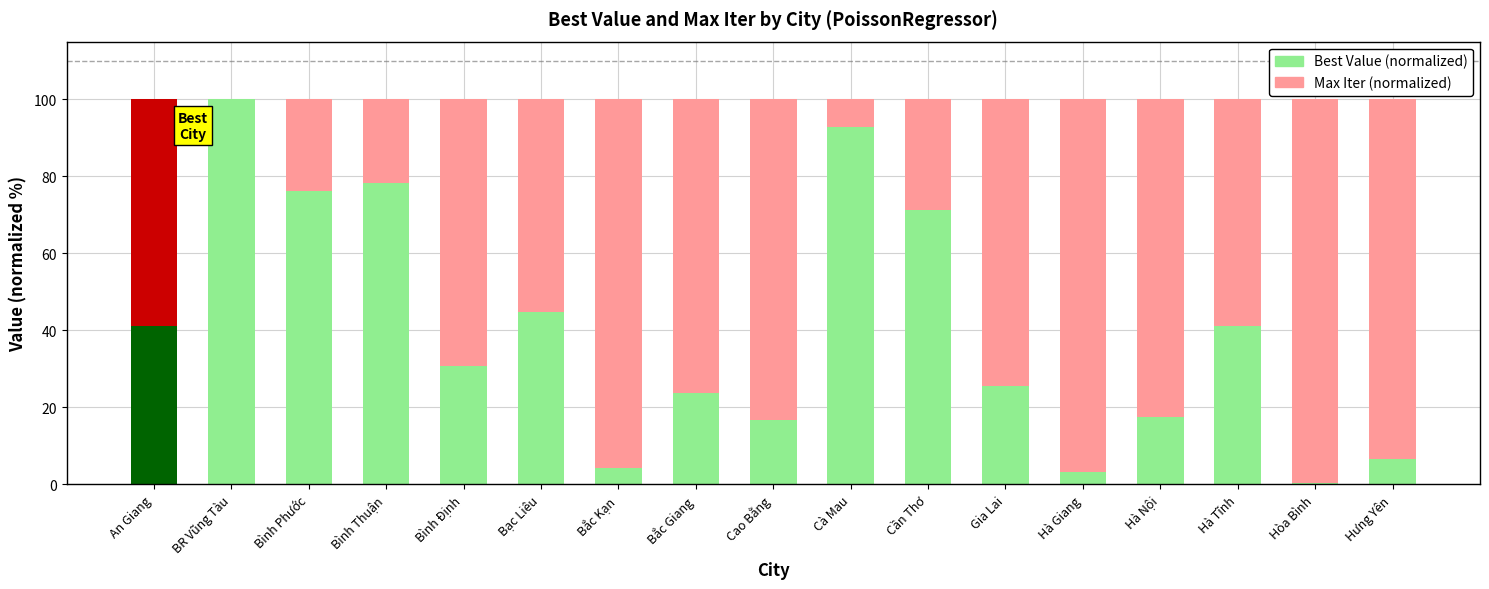

The value of Best Value (normalized) at Hưng Yên is 6.6. True or false?

True